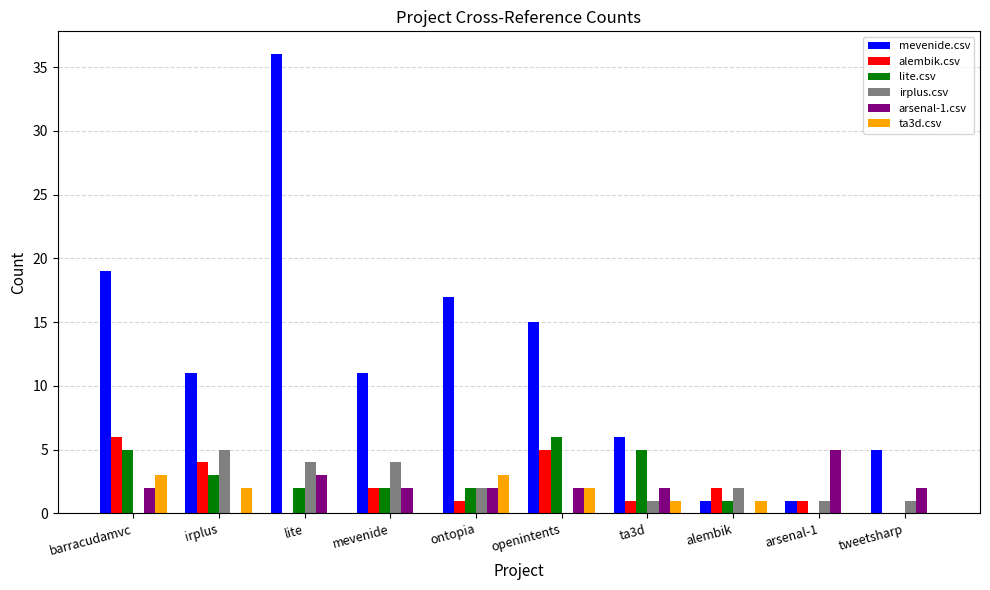

Between mevenide and arsenal-1, which series saw the biggest shift?

mevenide.csv